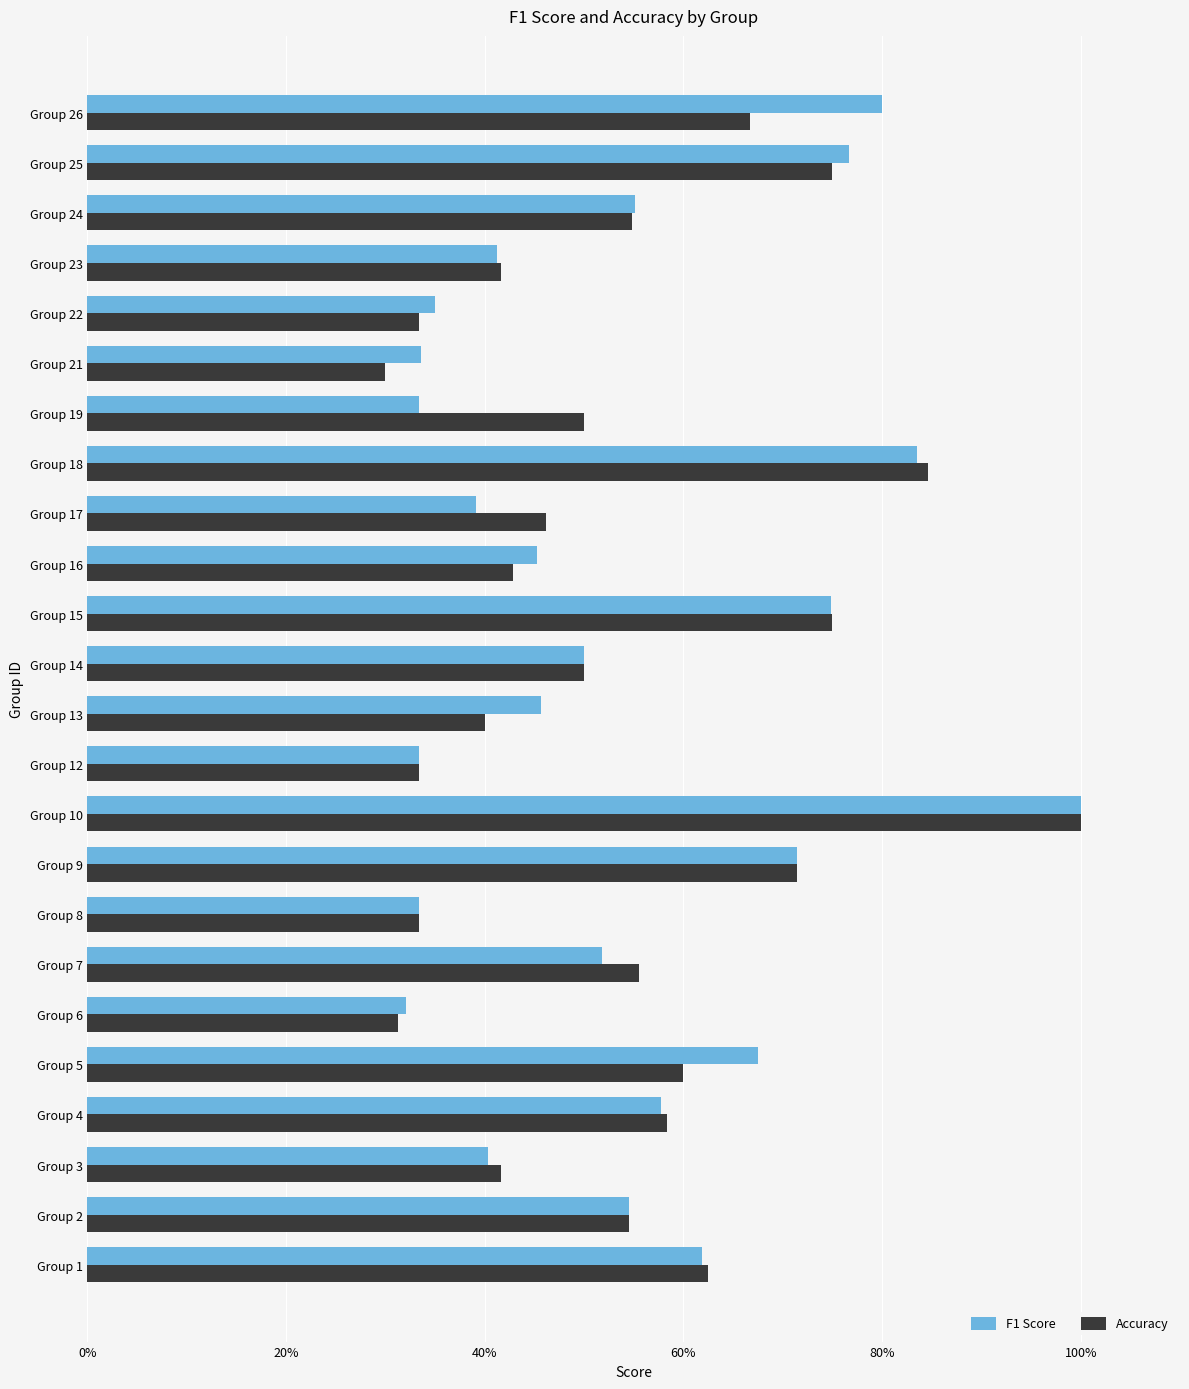

Count the F1 Score values in the range 0 to 1.

24